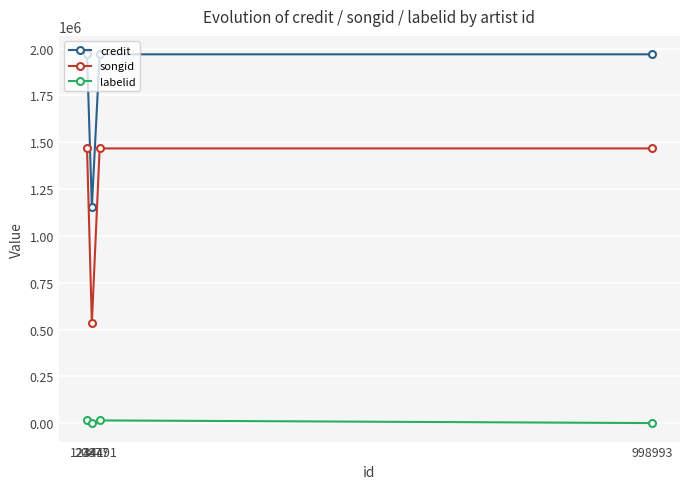

Which series changed the most between 20877 and 998993?

songid